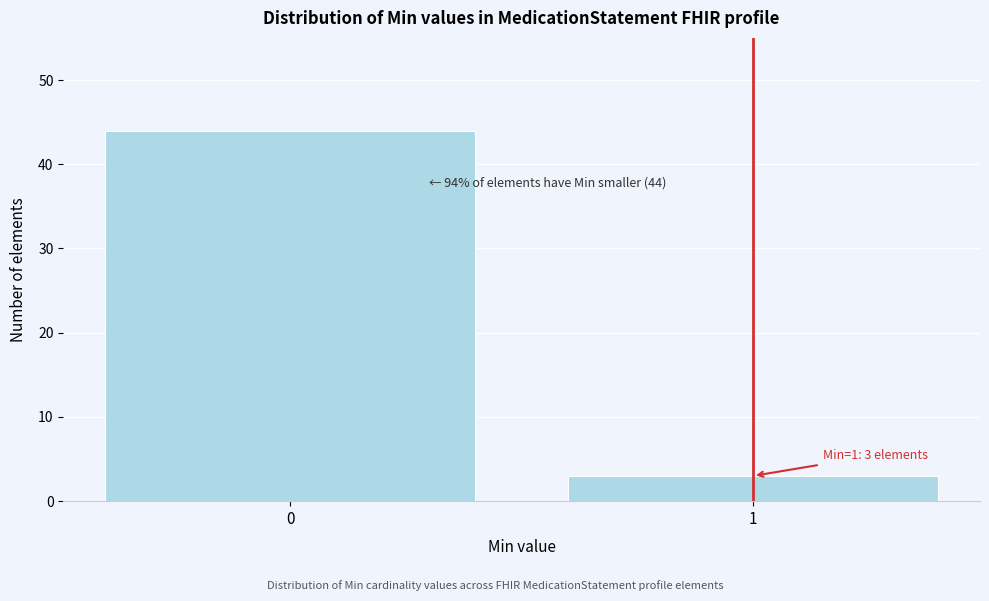

Reading right to left, transcribe all the data shown in this chart.

1=3	0=44